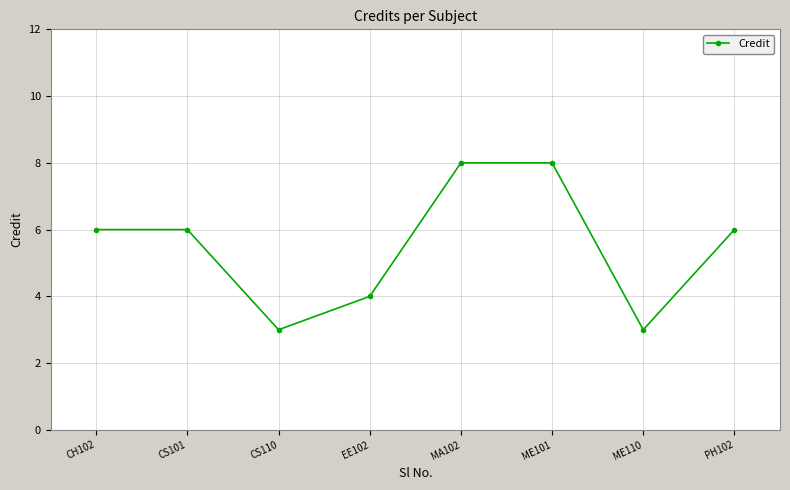

What is the minimum value shown in the chart?

3